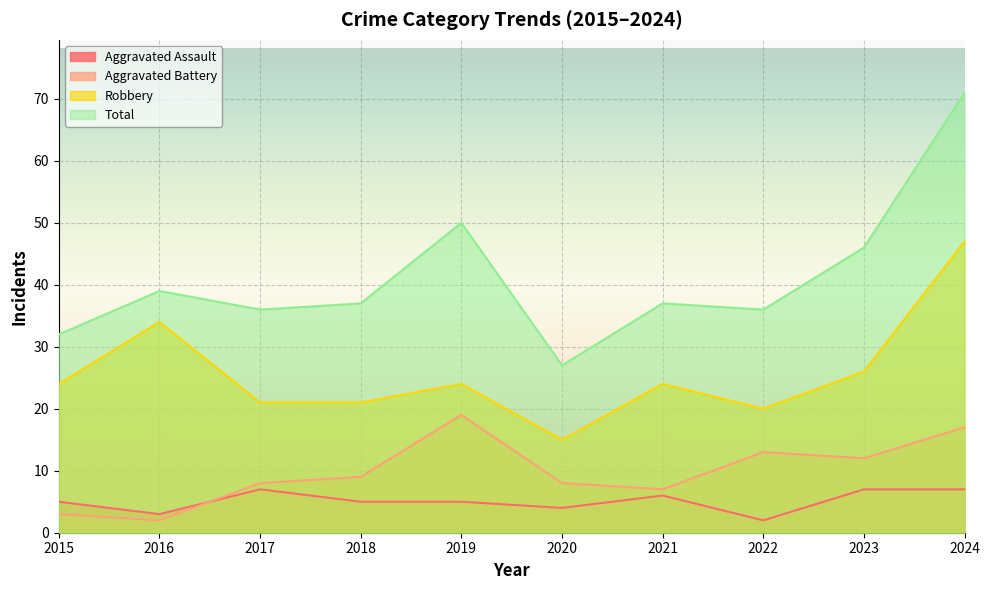

At which category does Aggravated Assault reach its first local peak?

2017